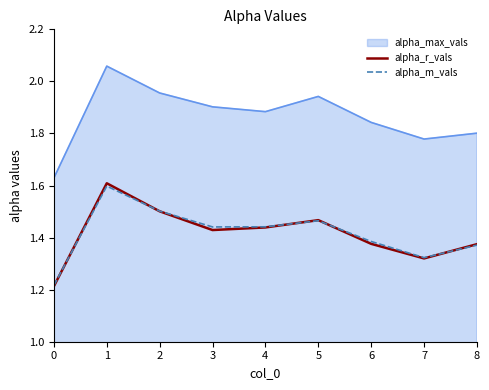

True or false: alpha_r_vals has a value of 1.9 at 4.

False